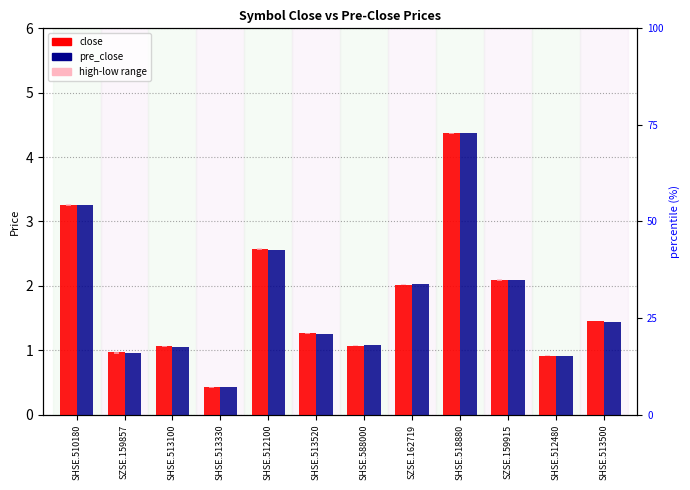

What is the highest value of the pre_close series?

4.4